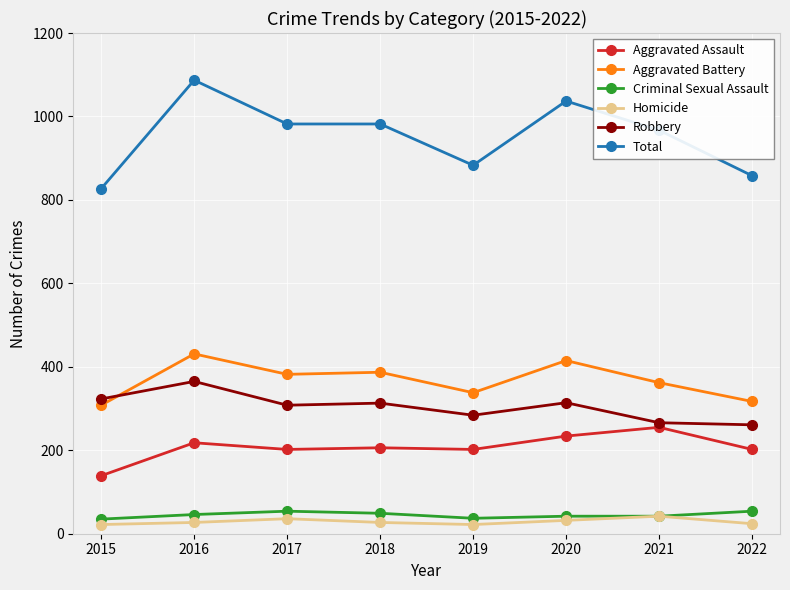

At how many categories does at least one series exceed 773?

8